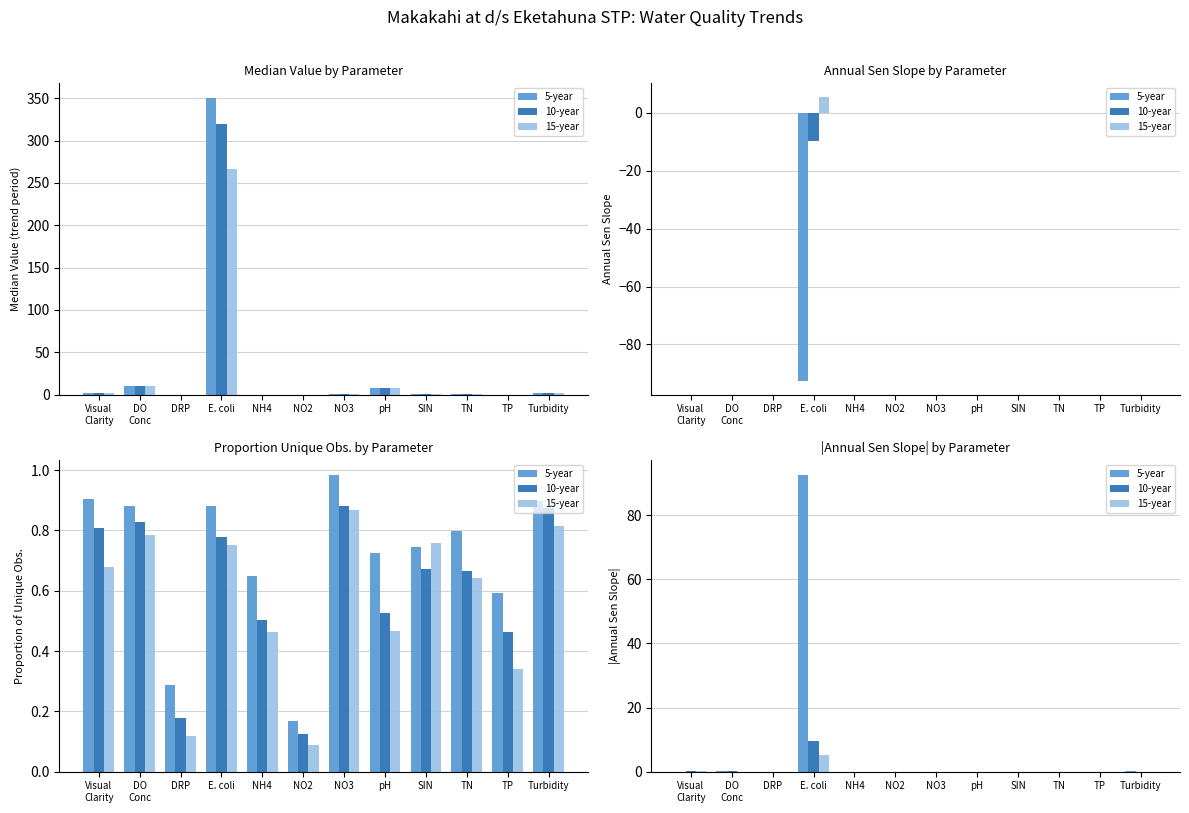

Which label corresponds to the smallest value in the chart?

DRP